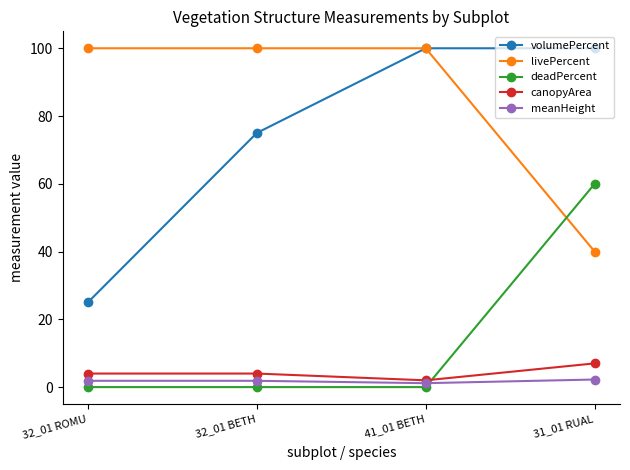

Is this an area chart (filled region under the line)?

No